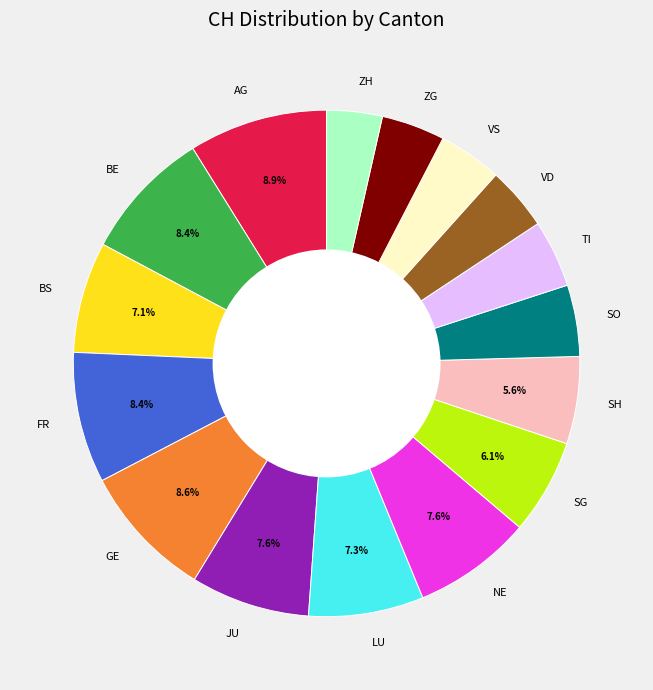

How much of the chart is everything except SG?

93.9%